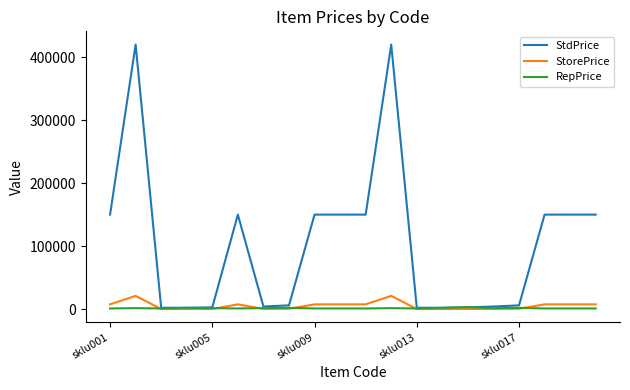

Which series has the largest range (max minus min)?

StdPrice